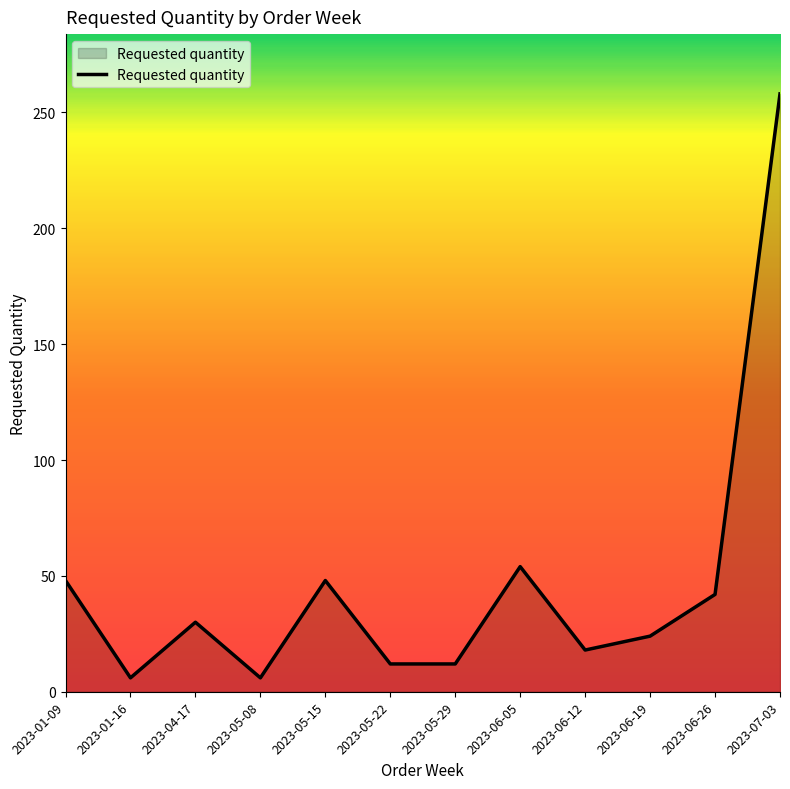

Which has a higher value, 2023-06-19 or 2023-06-05?

2023-06-05